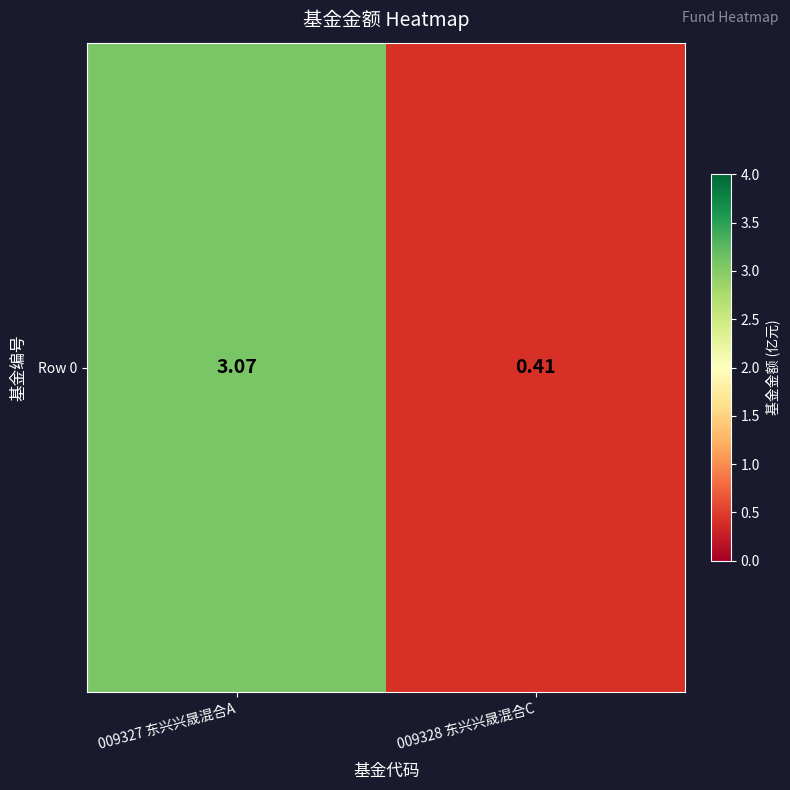

Rank the categories by value from highest to lowest.

009327 东兴兴晟混合A, 009328 东兴兴晟混合C